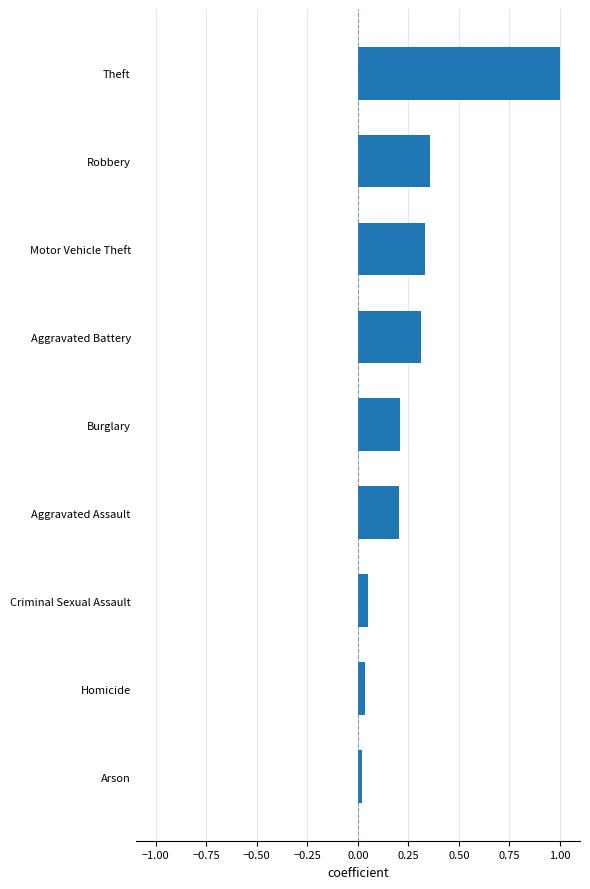

The value at Aggravated Battery is 0.3. True or false?

True